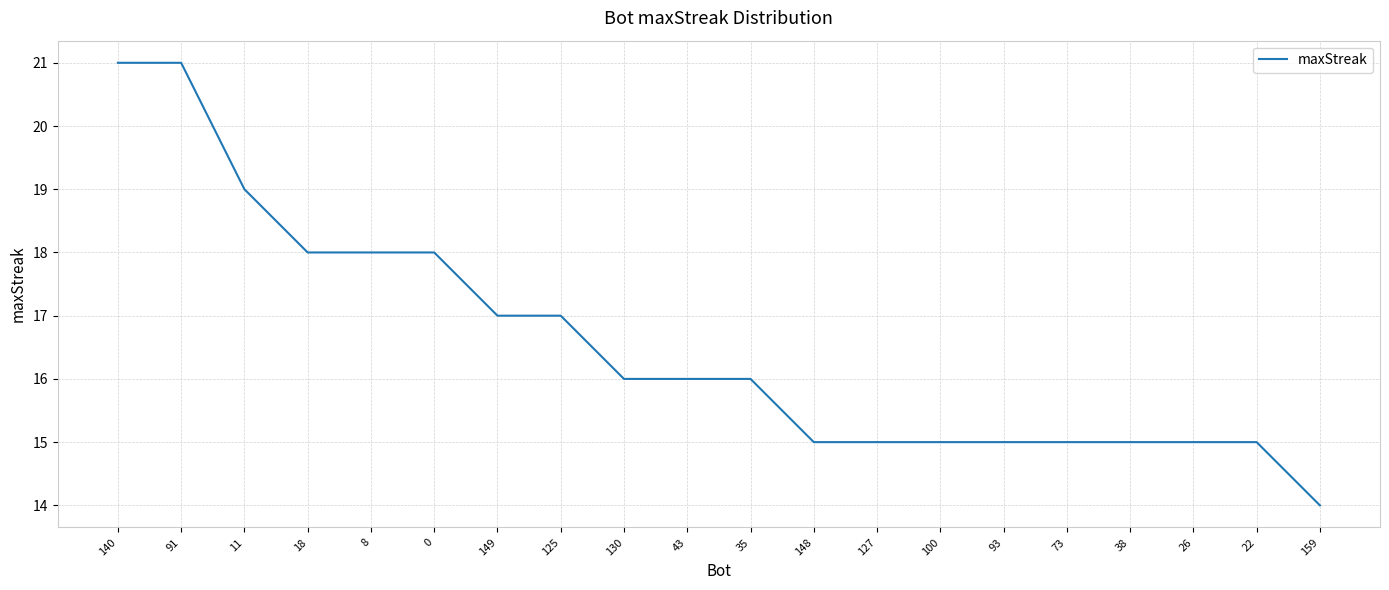

What position from the left is 125?

8